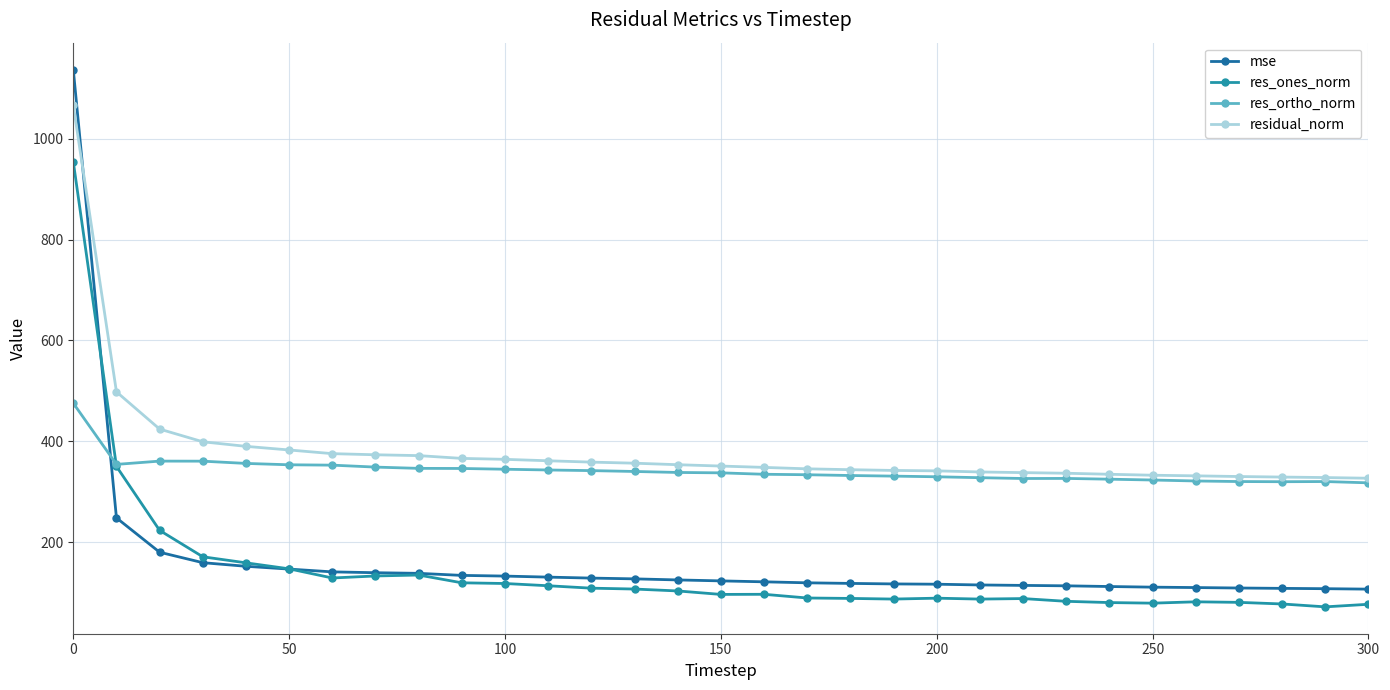

How many times do res_ones_norm and mse cross each other?

2